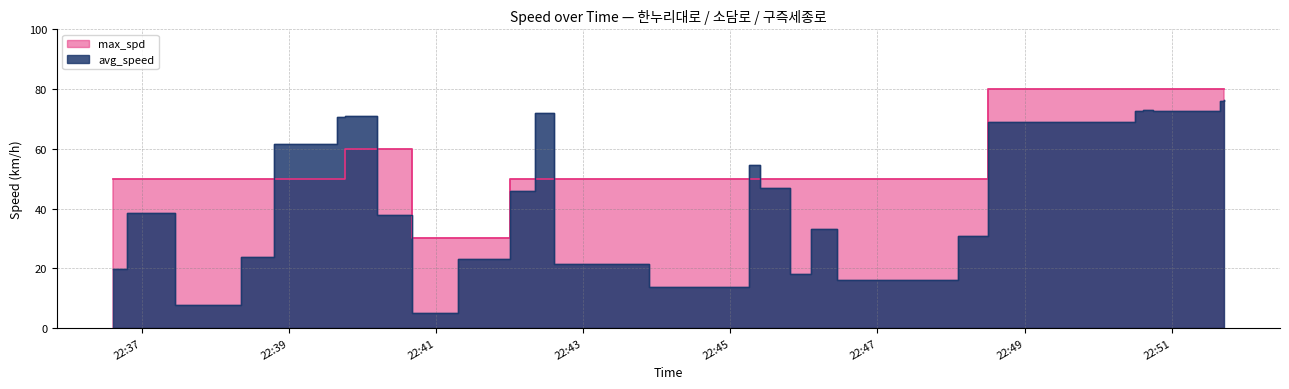

After their last crossing, which series has the higher values: avg_speed or max_spd?

max_spd